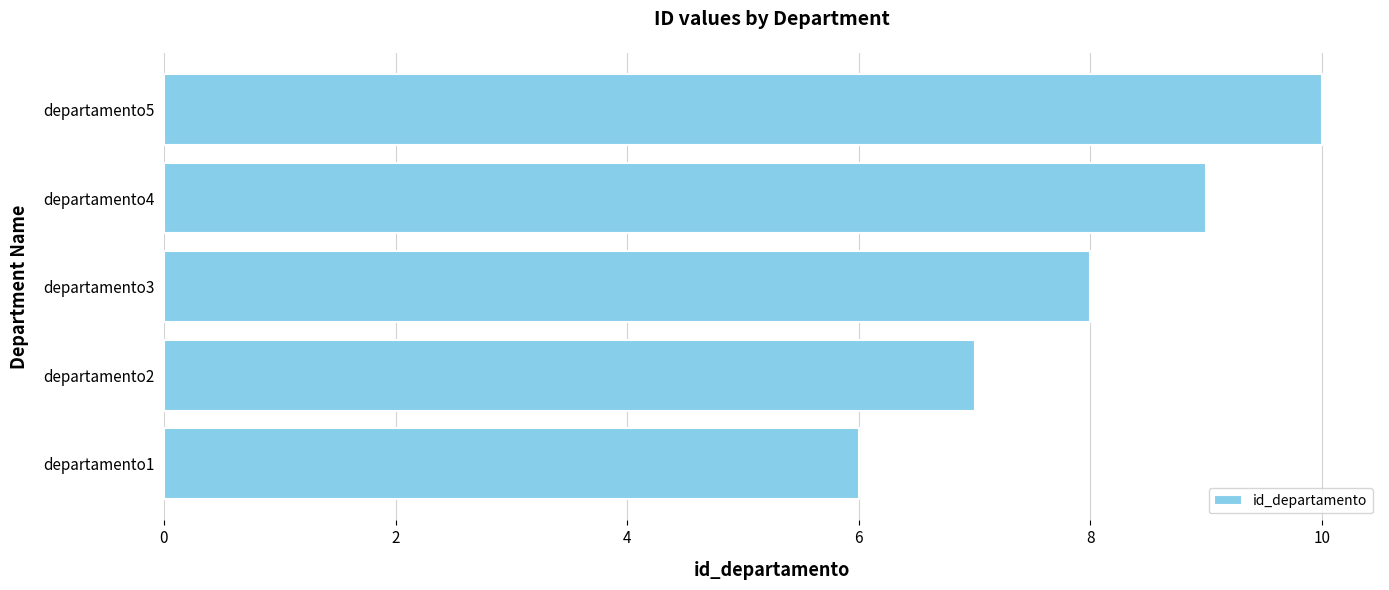

Is it true that the value at departamento4 is 6?

False